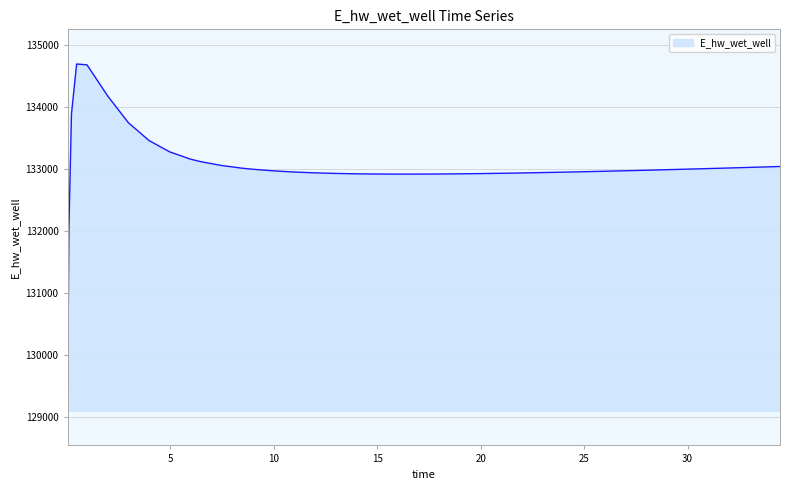

What is the greatest value displayed?

134689.6